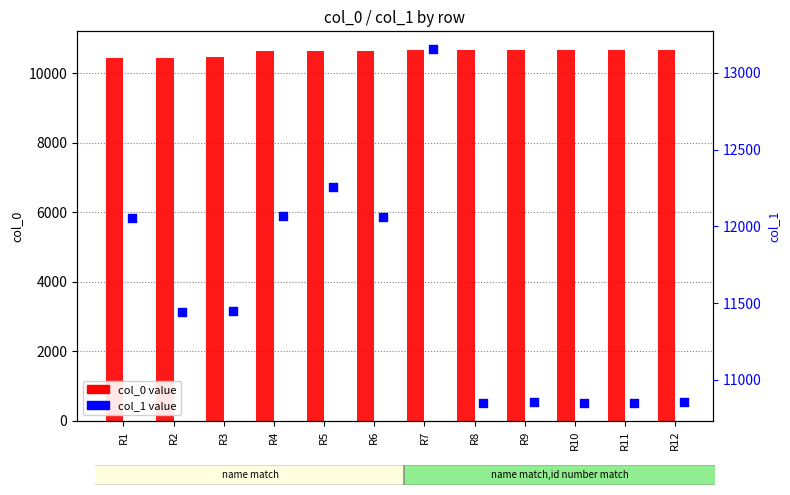

Which series reaches the maximum Y coordinate?

col_1